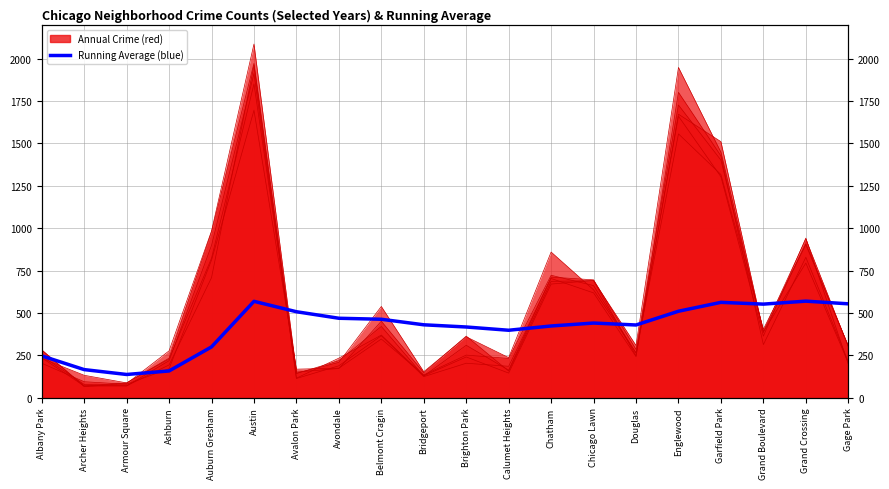

What is the smallest value displayed?

136.7